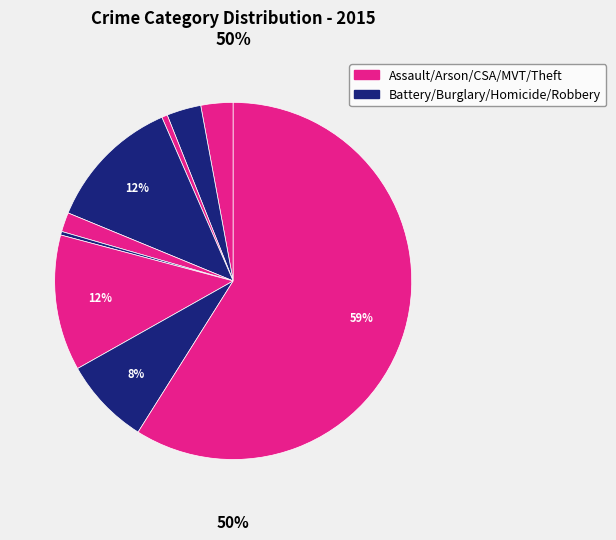

Count the number of slices in the pie.

9